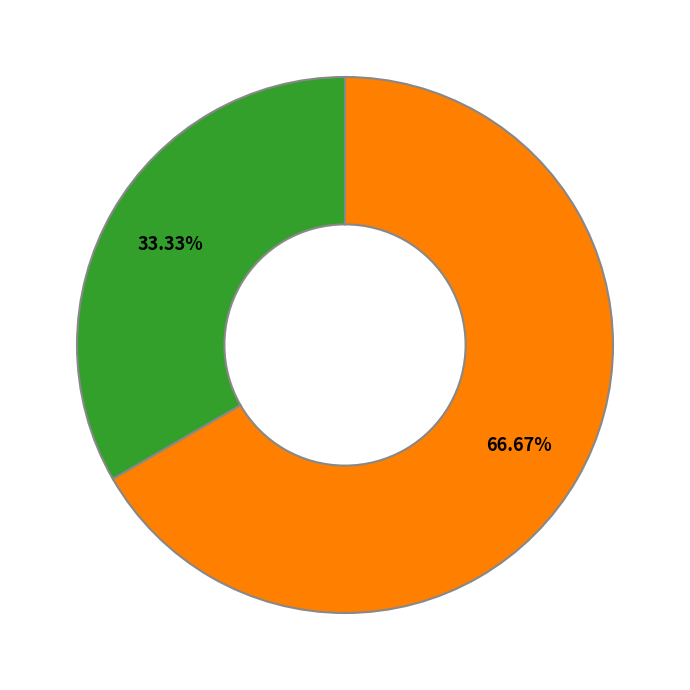

How many segments does this pie chart have?

2